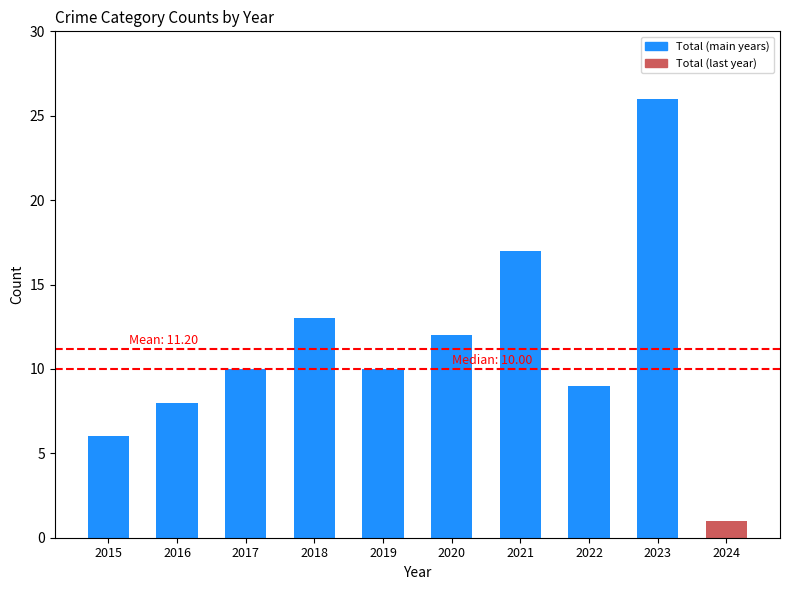

Count the number of data series in this chart.

1